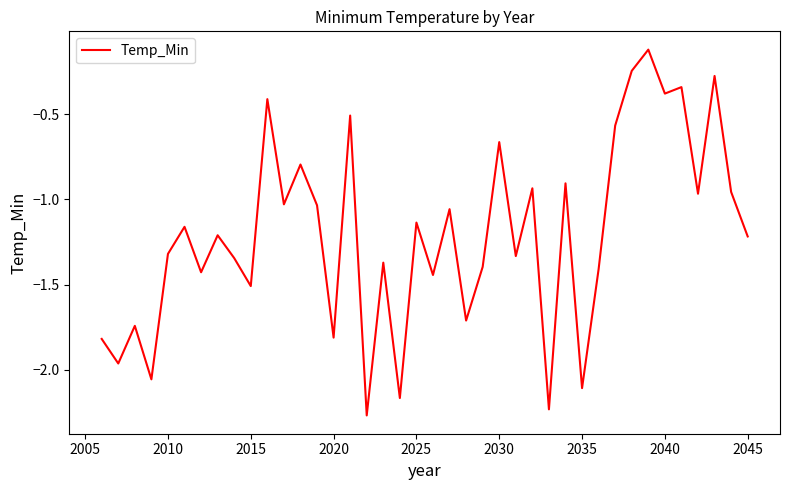

Reading left to right, transcribe all the data shown in this chart.

-1.8	-2.0	-1.7	-2.1	-1.3	-1.2	-1.4	-1.2	-1.3	-1.5	-0.4	-1.0	-0.8	-1.0	-1.8	-0.5	-2.3	-1.4	-2.2	-1.1	-1.4	-1.1	-1.7	-1.4	-0.7	-1.3	-0.9	-2.2	-0.9	-2.1	-1.4	-0.6	-0.2	-0.1	-0.4	-0.3	-1.0	-0.3	-1.0	-1.2